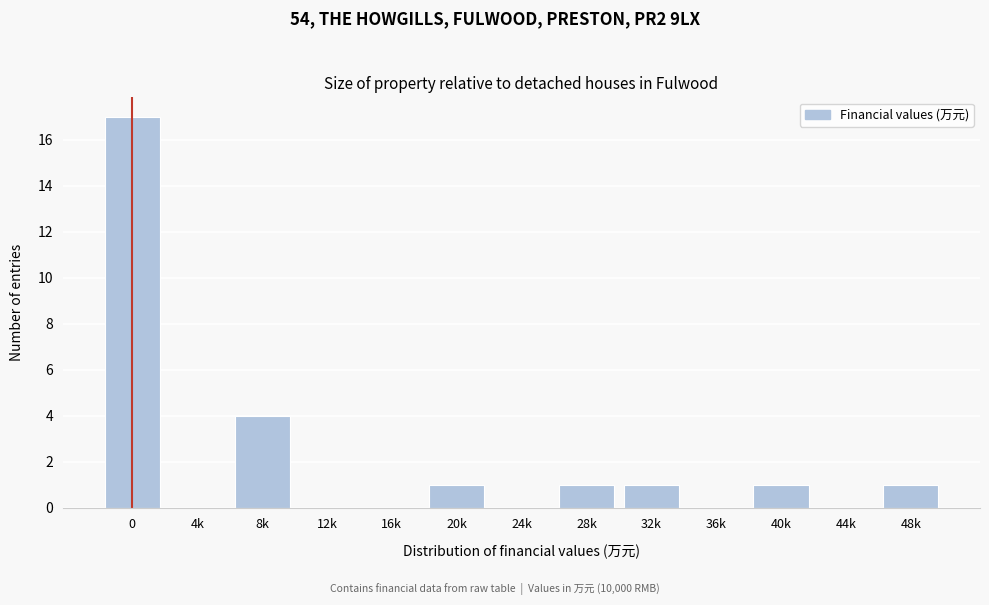

Reading left to right, list all the values displayed in this chart.

0=17	4k=0	8k=4	12k=0	16k=0	20k=1	24k=0	28k=1	32k=1	36k=0	40k=1	44k=0	48k=1